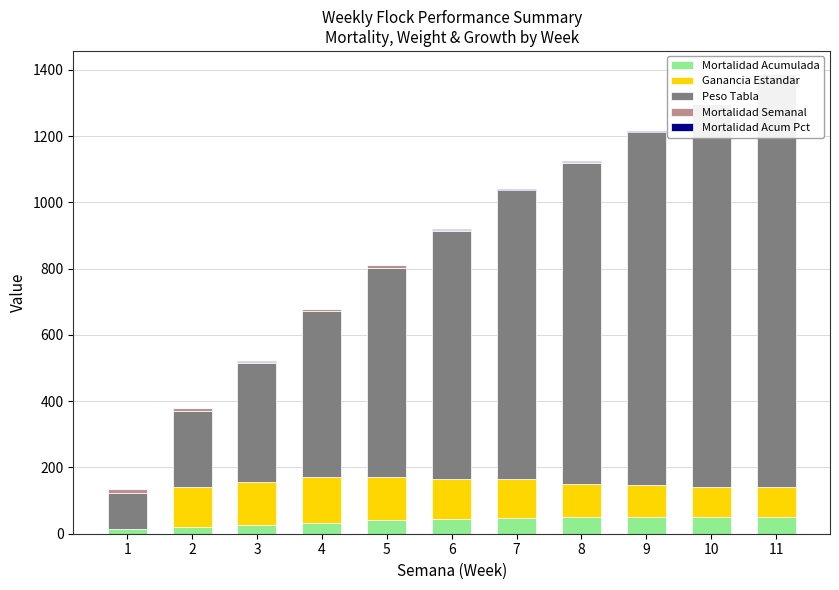

At which label does Ganancia Estandar first exceed 120?

3